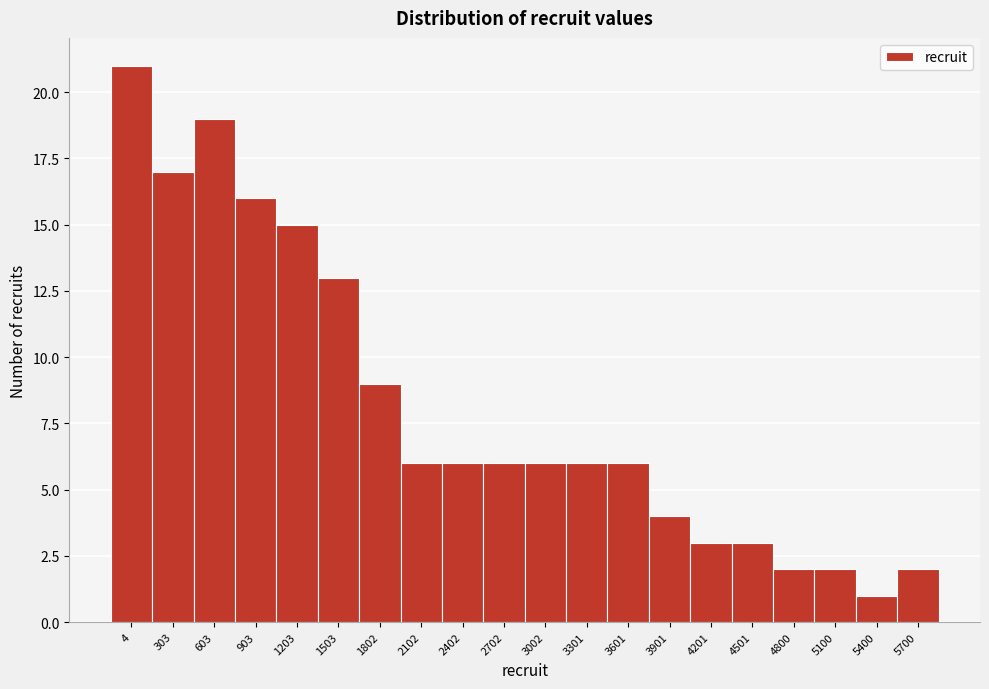

Reading left to right, what are all the values shown in this chart?

4=21	303=17	603=19	903=16	1203=15	1503=13	1802=9	2102=6	2402=6	2702=6	3002=6	3301=6	3601=6	3901=4	4201=3	4501=3	4800=2	5100=2	5400=1	5700=2